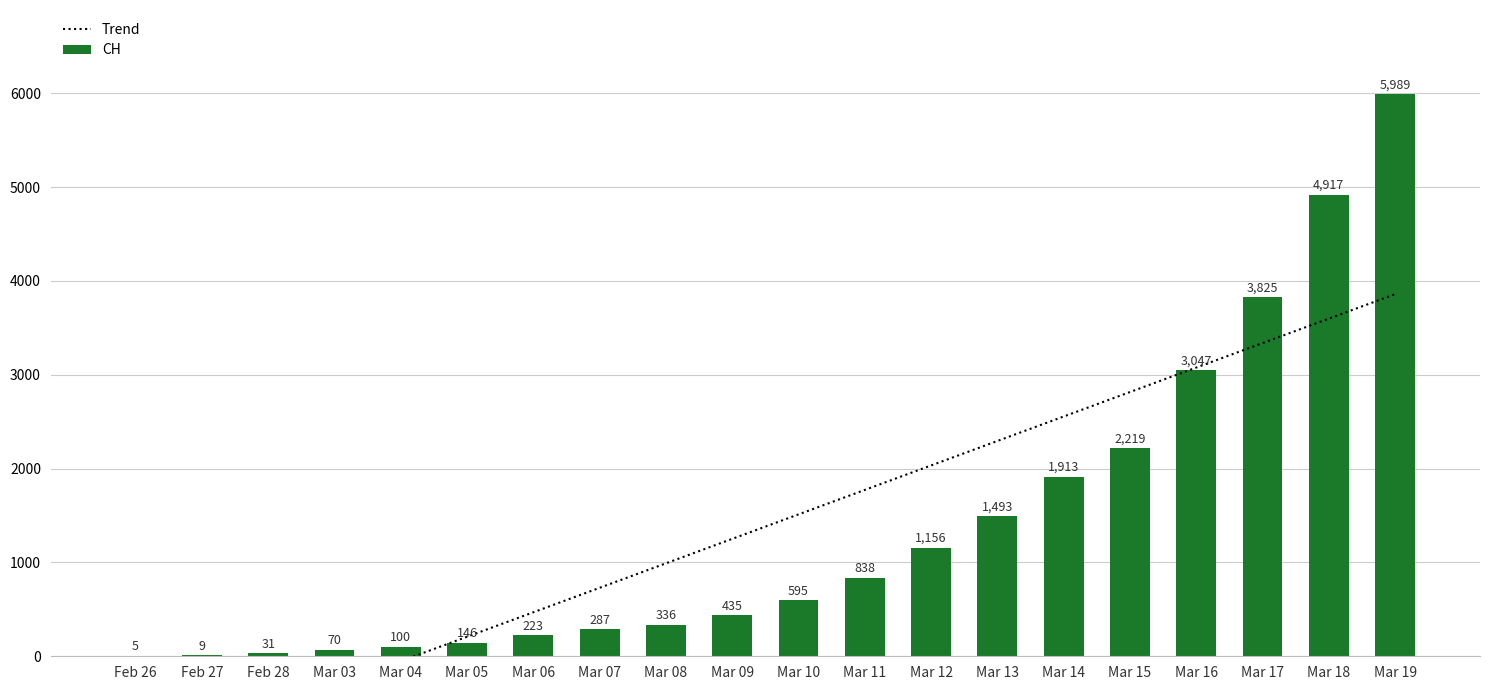

At which label is CH closest to 2997?

Mar 16